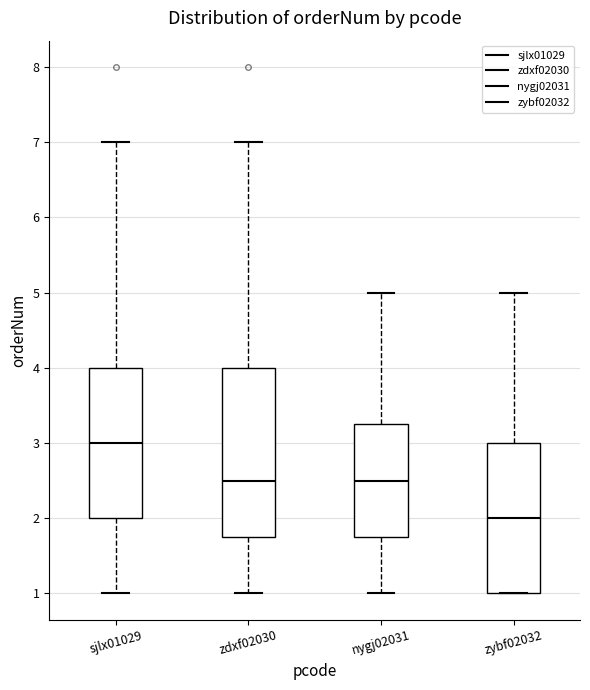

Which box is the tallest, from its lower edge to its upper edge?

zdxf02030